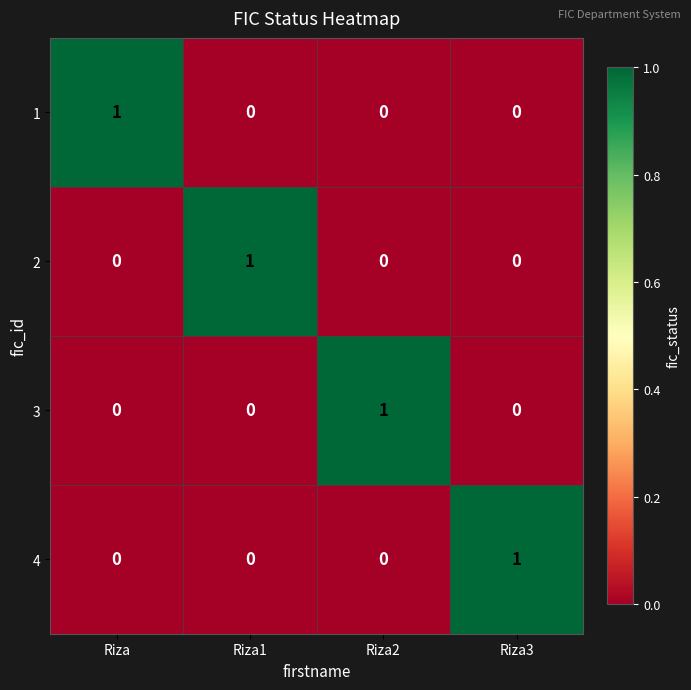

Is it true that 2 equals 1 at Riza3?

False